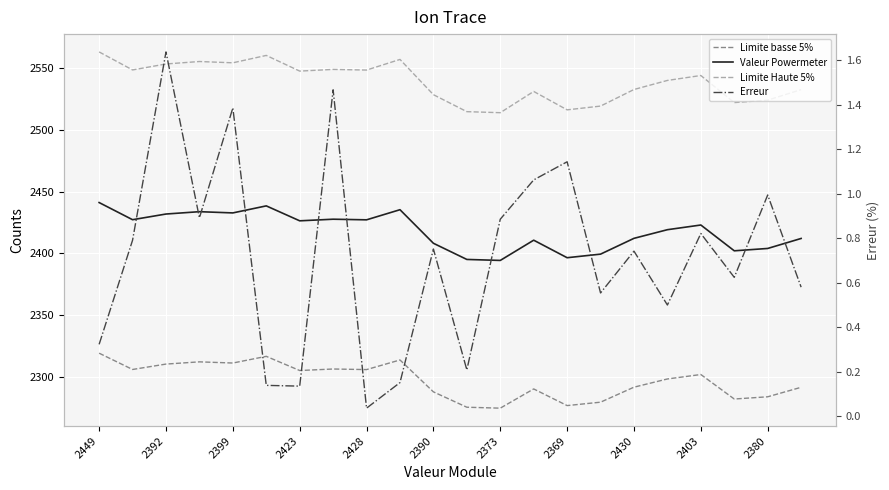

True or false: Limite Haute 5% has a value of 4241.8 at 2390.

False